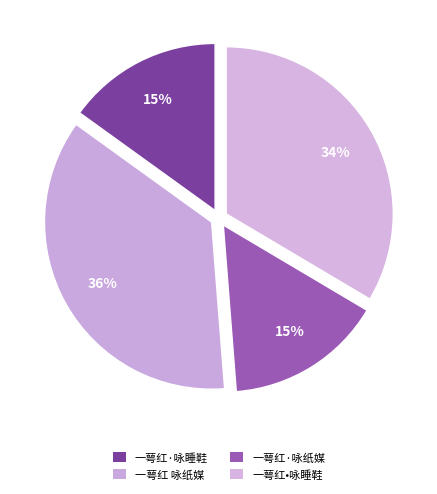

Is 一萼红·咏睡鞋 the majority of the pie?

No